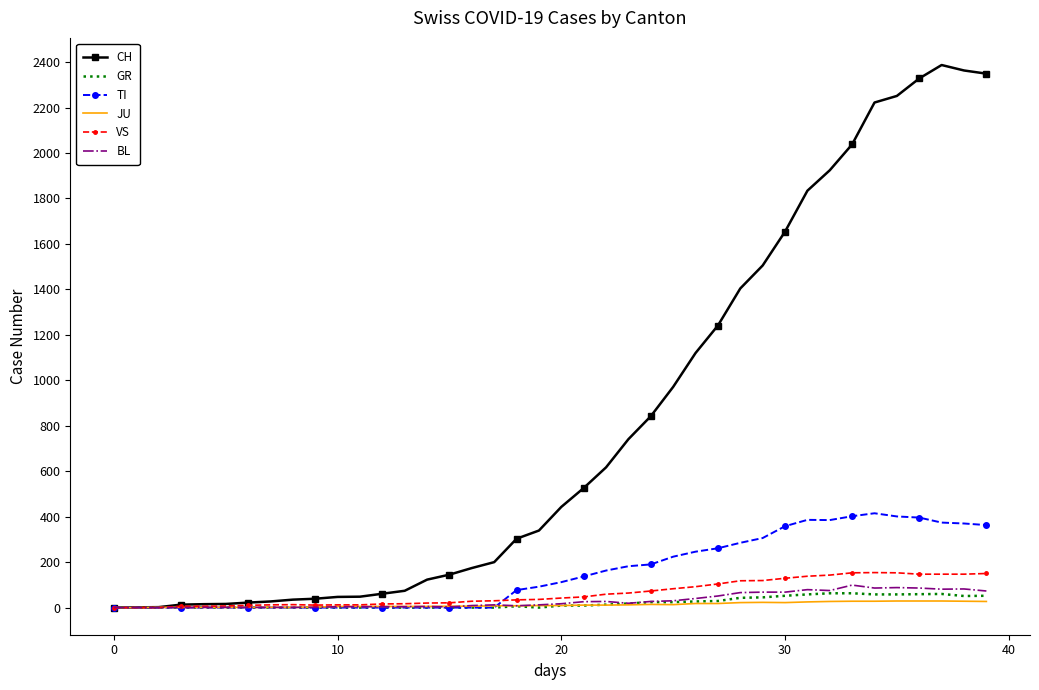

Which series has the largest total across all categories?

CH